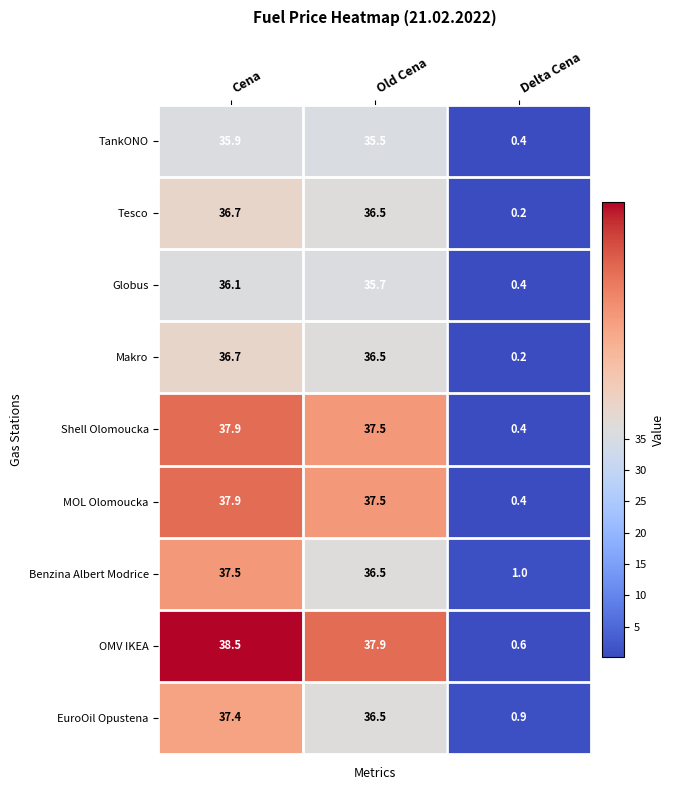

What is the difference between the maximum and minimum values in the Globus series?

35.7